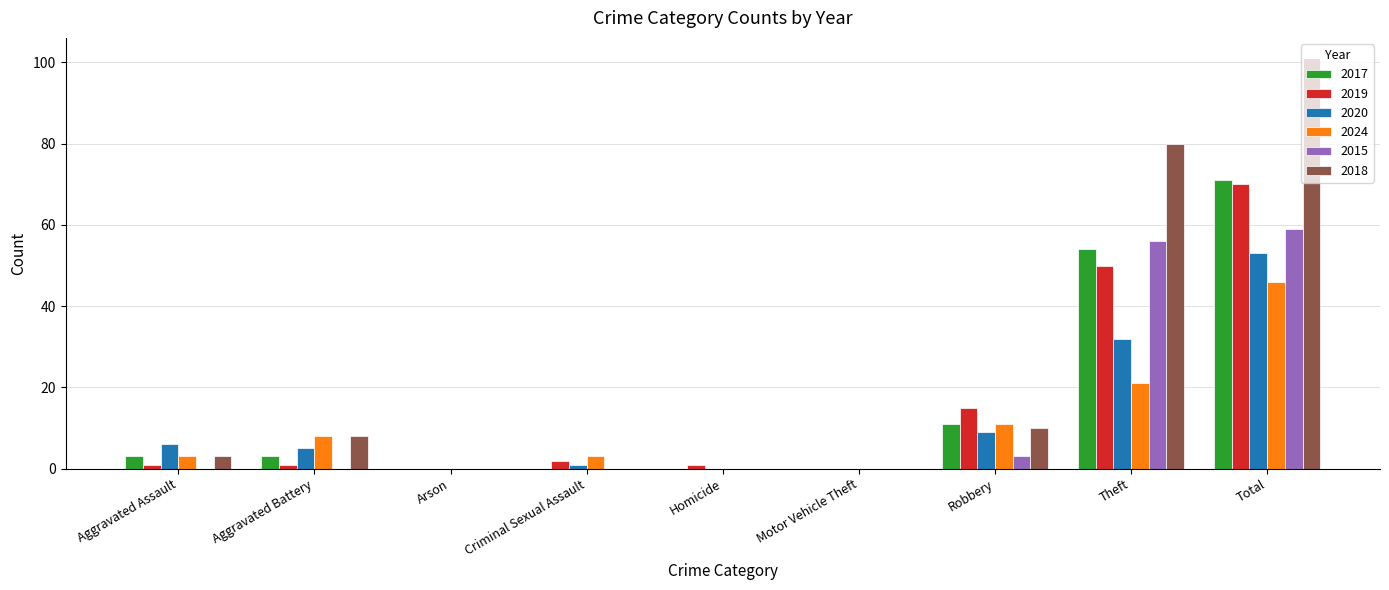

Count the number of categories in the chart.

9